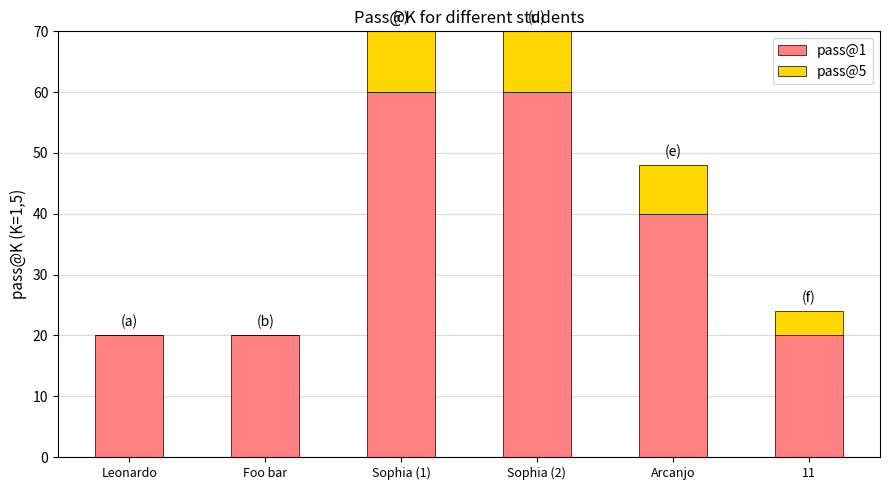

Are the bars grouped side by side (vs. stacked)?

No